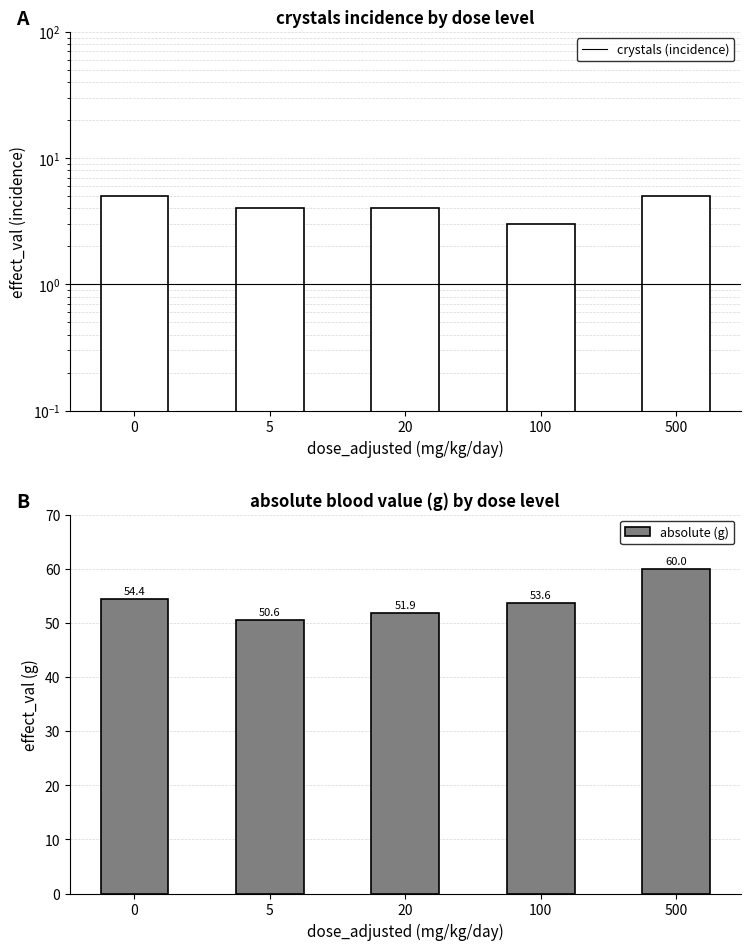

Does the chart contain stacked bars?

No